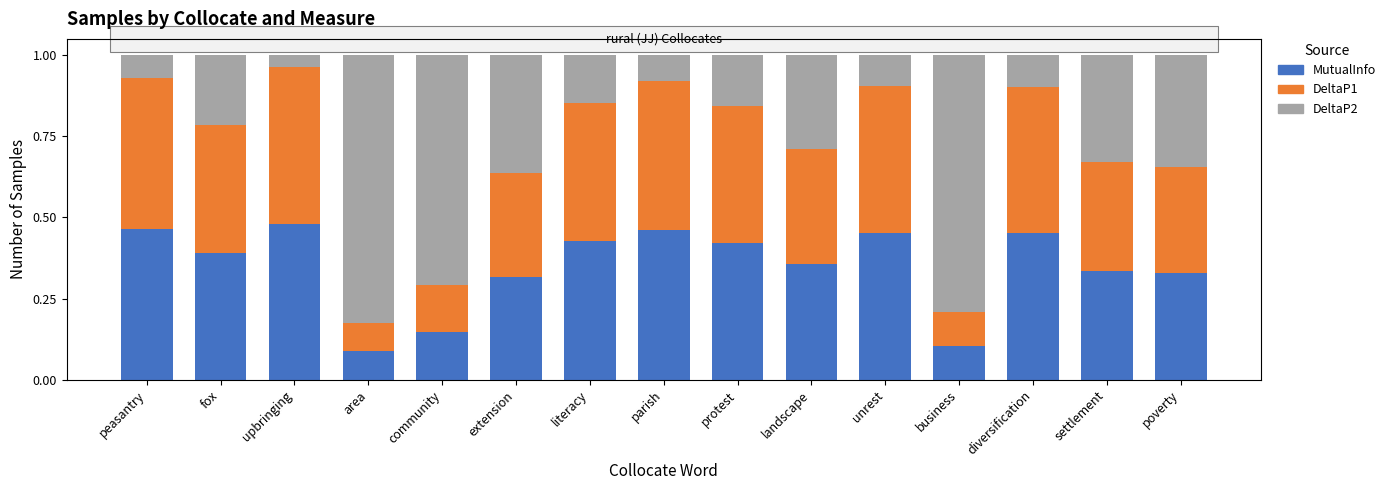

Does the chart contain any negative values?

No